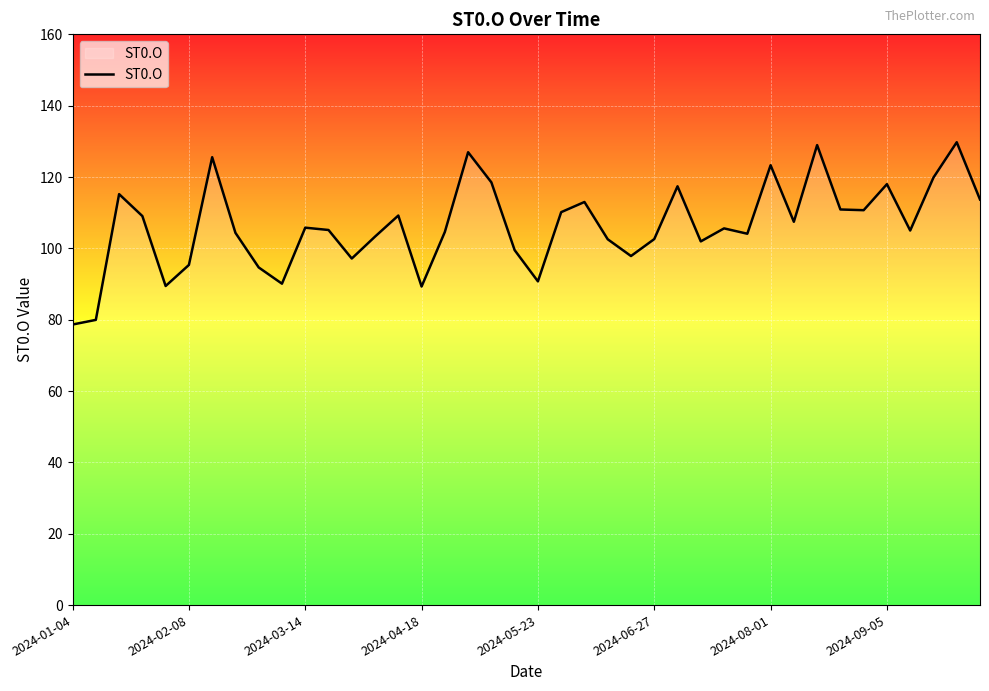

What is the smallest value displayed?

78.7